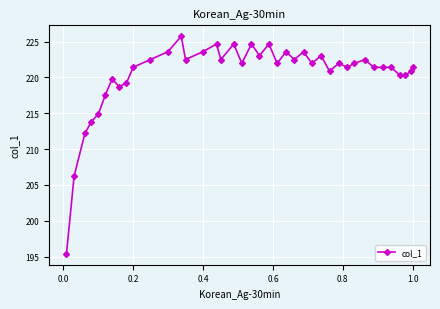

What is the value of the 31st point from the left?

221.4